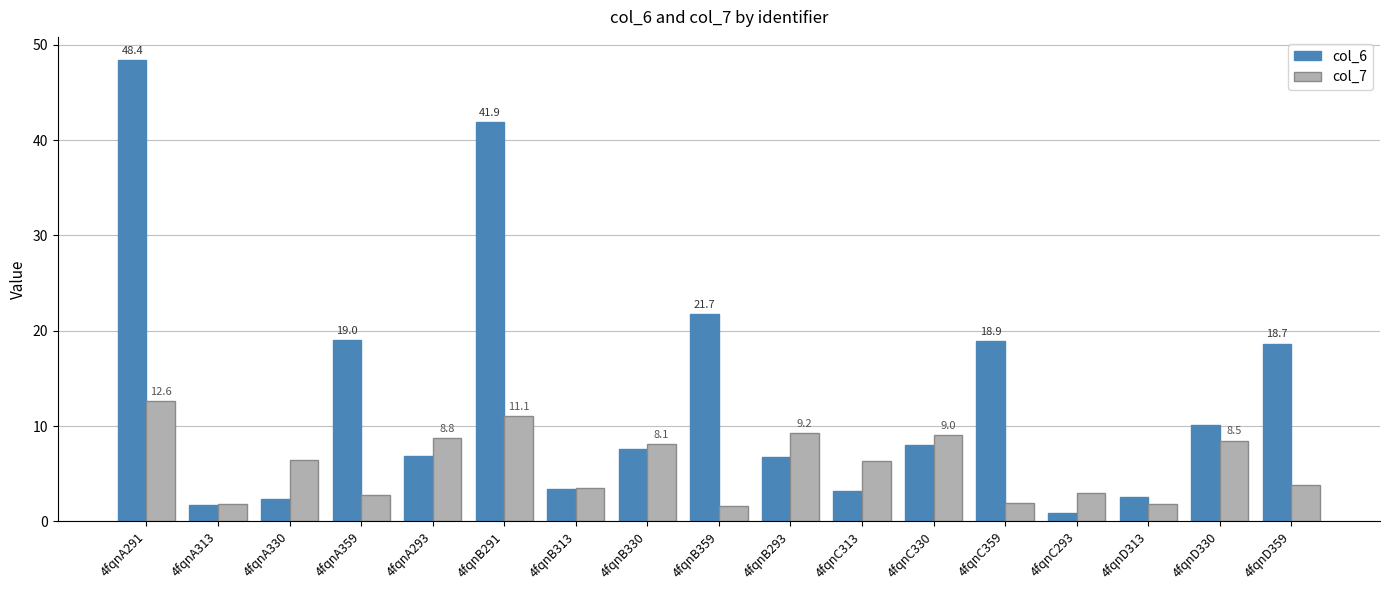

How many categories are shown in the chart?

17